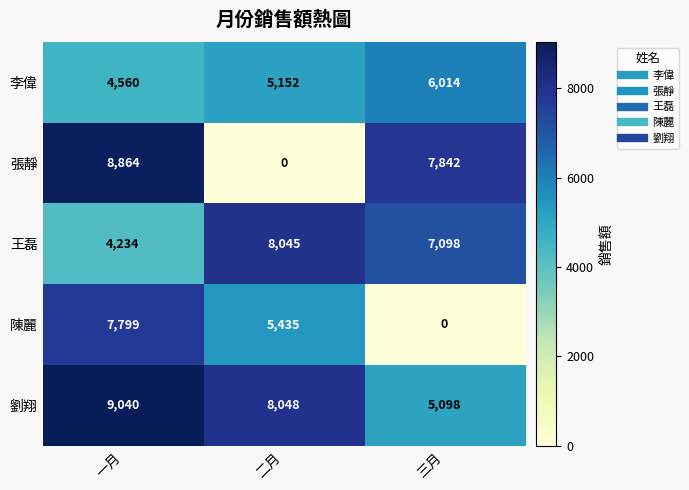

Which series has the largest total across all categories?

劉翔